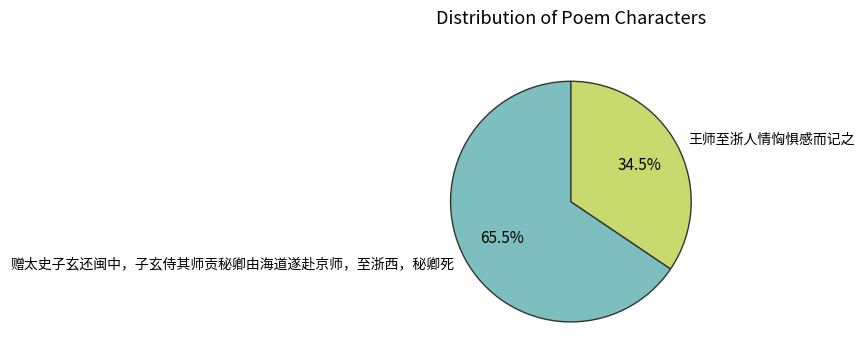

What is the majority slice?

赠太史子玄还闽中，子玄侍其师贡秘卿由海道遂赴京师，至浙西，秘卿死